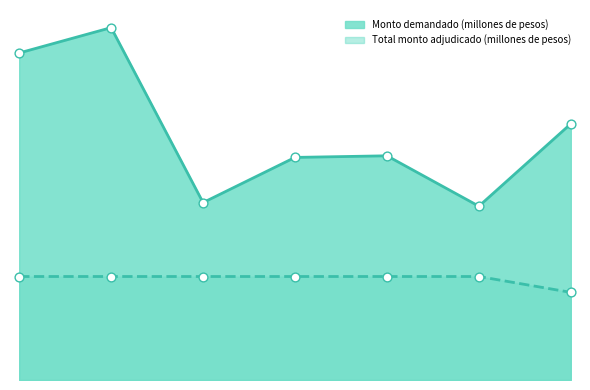

At which category is the sum across all series the highest?

08-05-2013